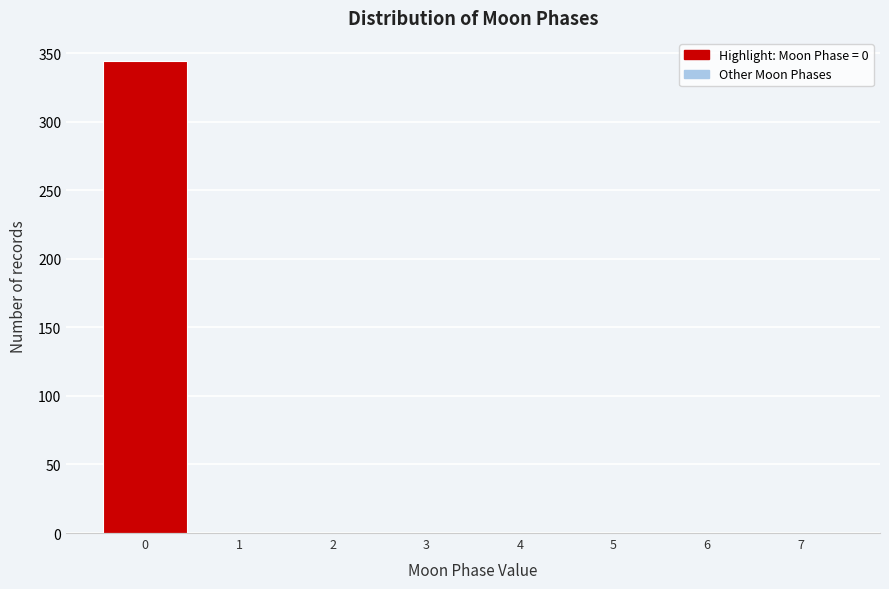

Reading left to right, transcribe this chart: for each bar, give the range it covers on the x-axis and its height. The values are not printed on the chart, so give them approximately, as read against the axis.

-0.5 to 0.5: 345
0.5 to 1.5: 0
1.5 to 2.5: 0
2.5 to 3.5: 0
3.5 to 4.5: 0
4.5 to 5.5: 0
5.5 to 6.5: 0
6.5 to 7.5: 0